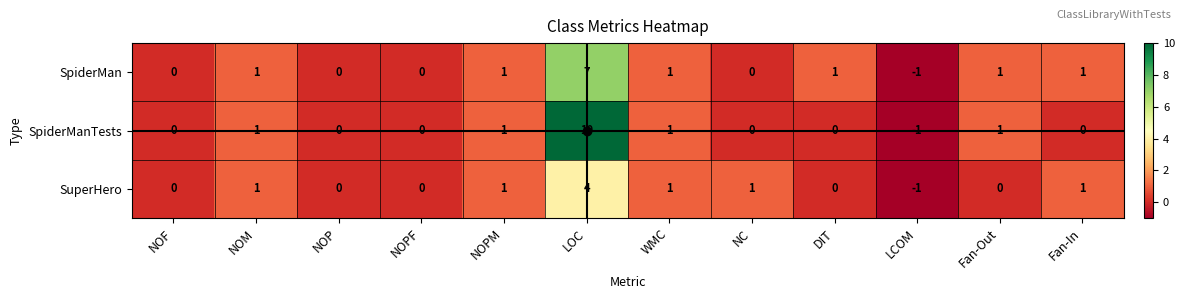

Which label corresponds to the smallest value in the chart?

LCOM